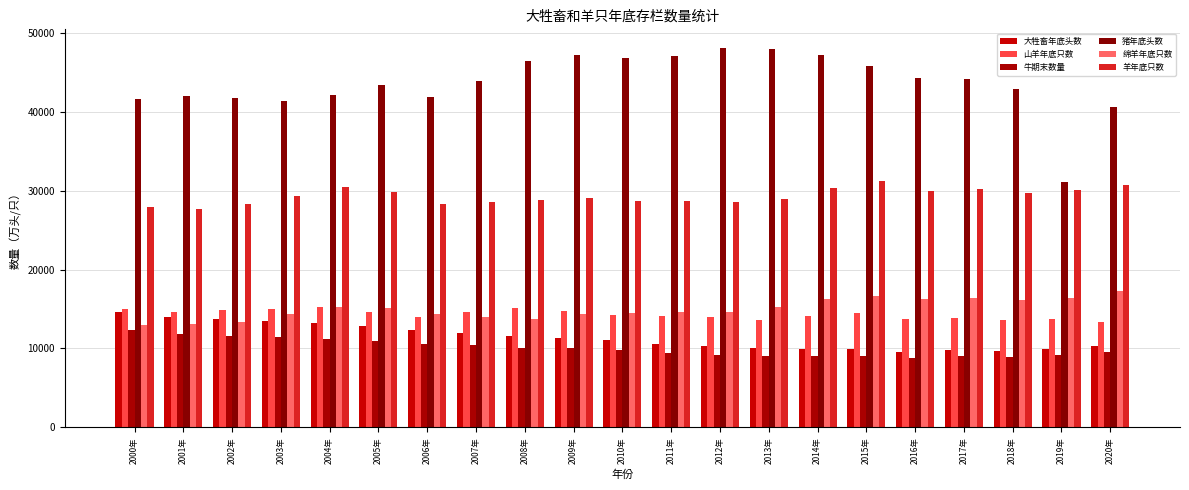

How many groups of bars are there?

21